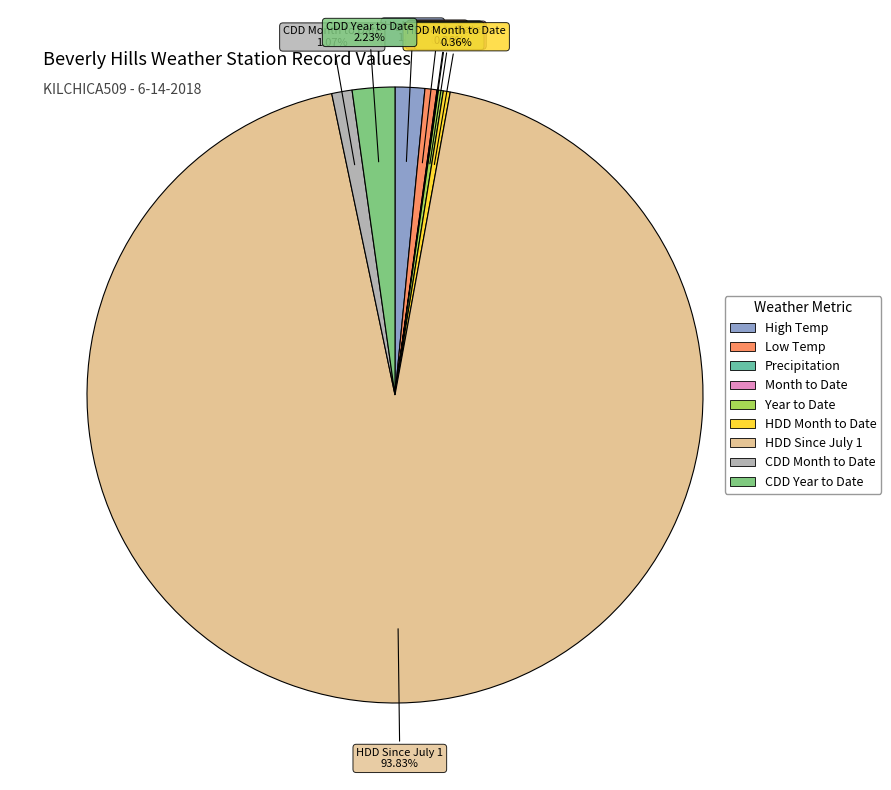

What is the majority slice?

HDD Since July 1